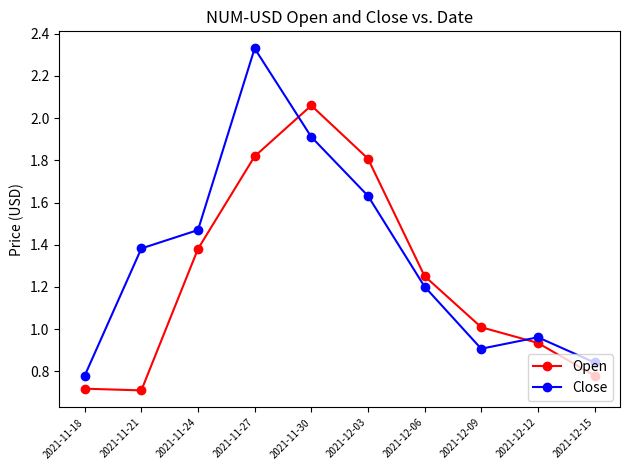

What position from the right is 2021-11-27?

7